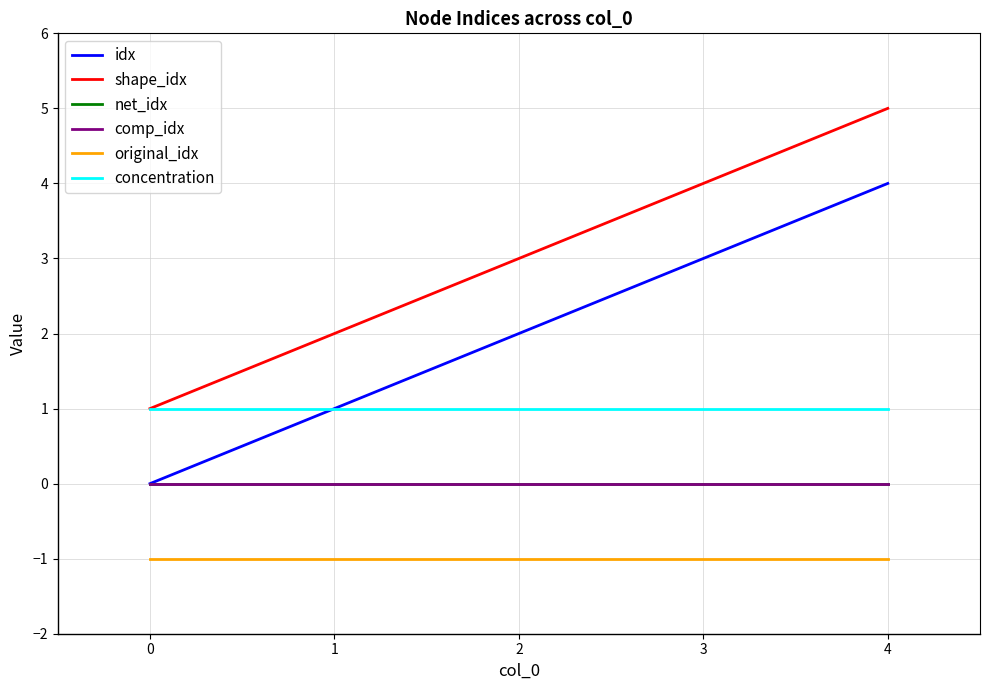

Does the chart display data point markers on the line(s)?

No